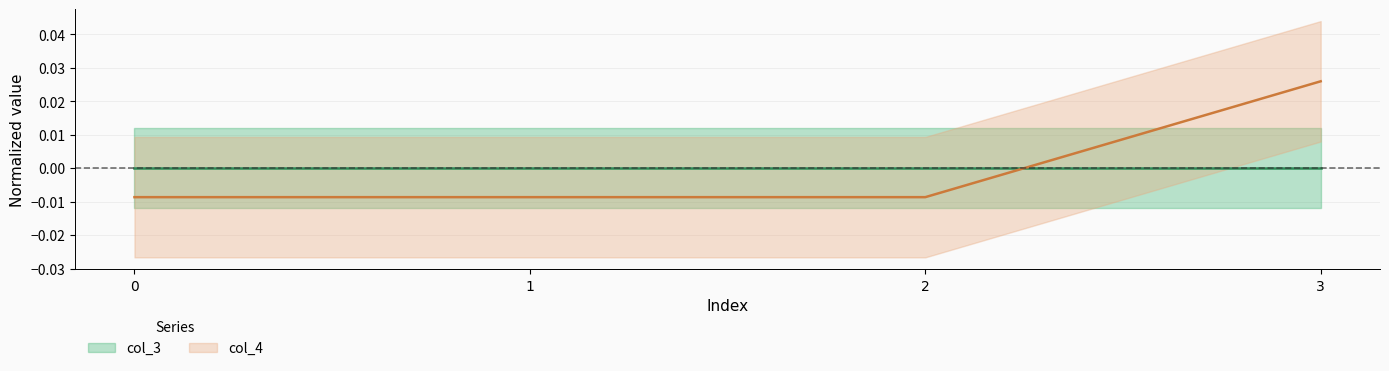

How many positive values are there?

1